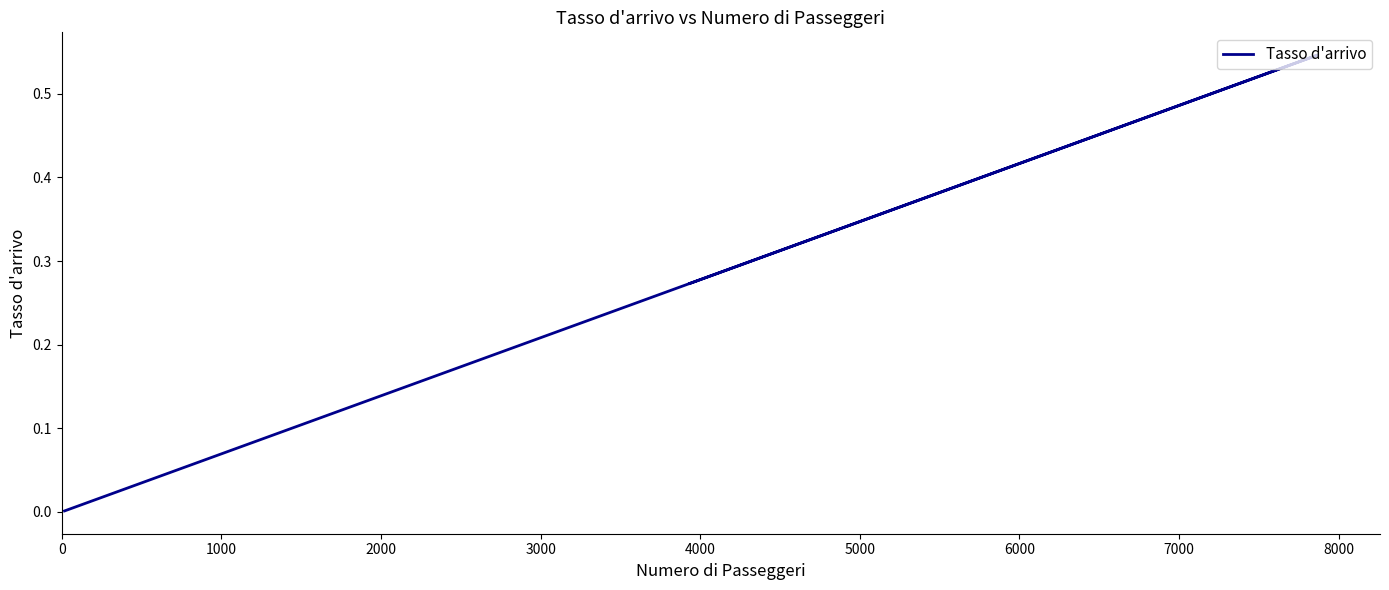

What is the maximum value shown in the chart?

0.5